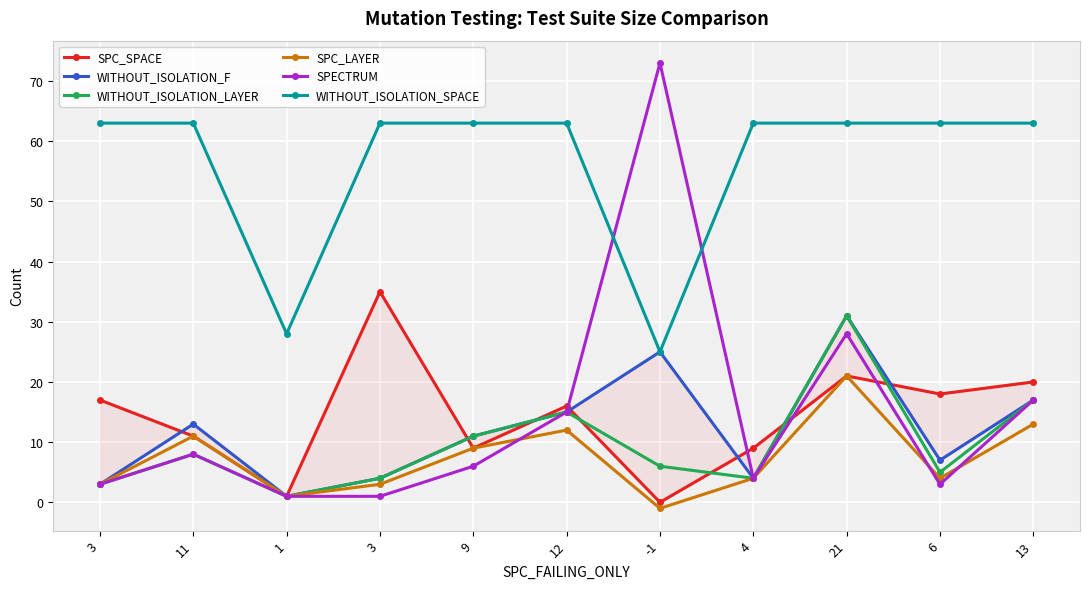

How many values in SPC_LAYER are below zero?

1